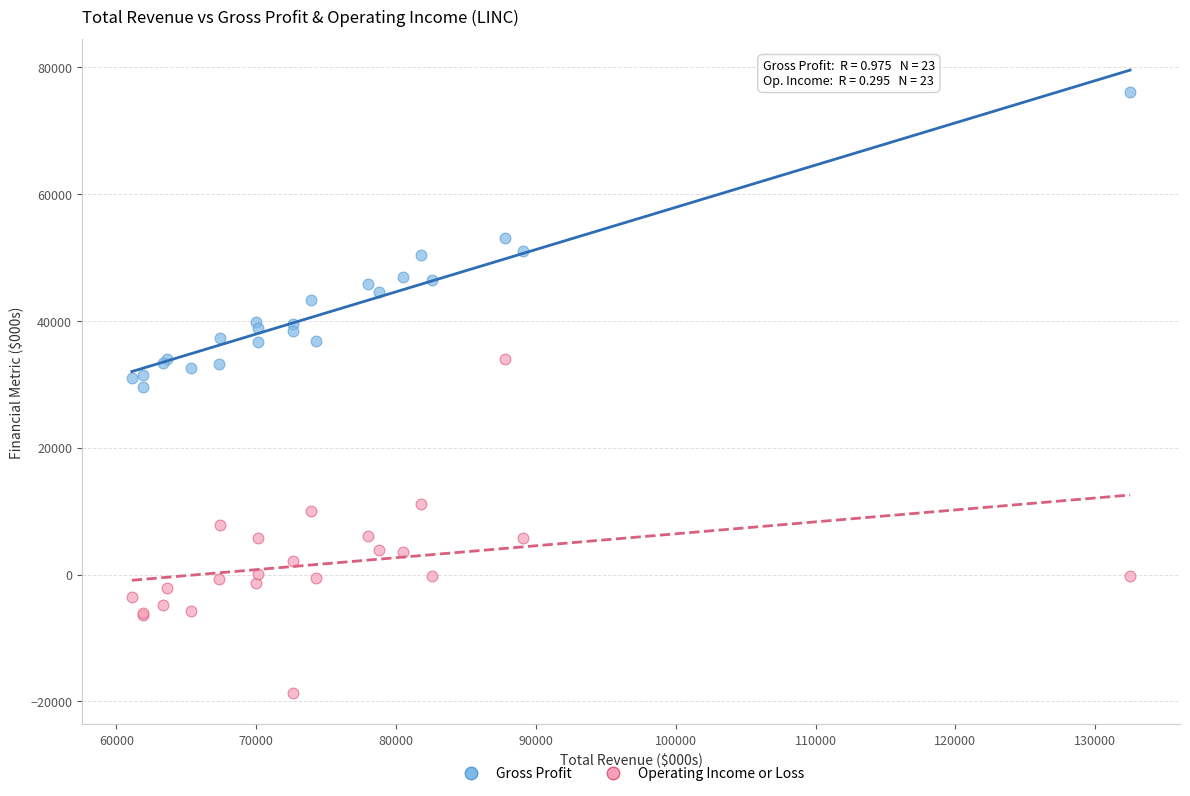

Which series reaches the minimum Y coordinate?

Operating Income or Loss